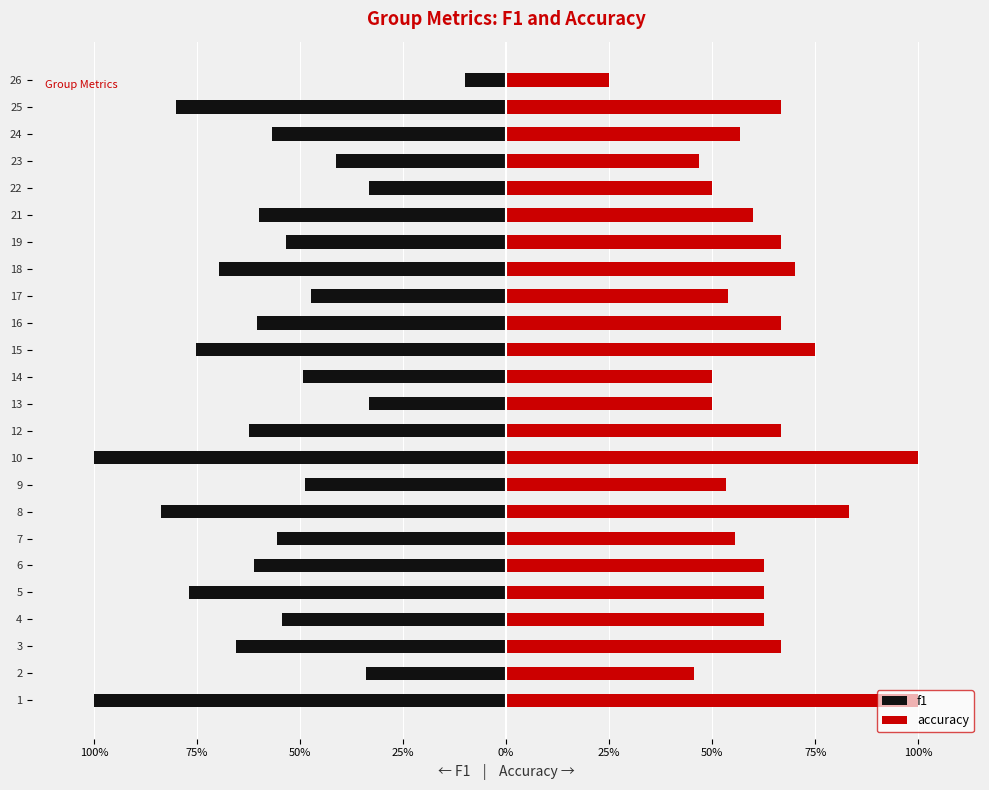

What is the greatest value displayed?

1.0